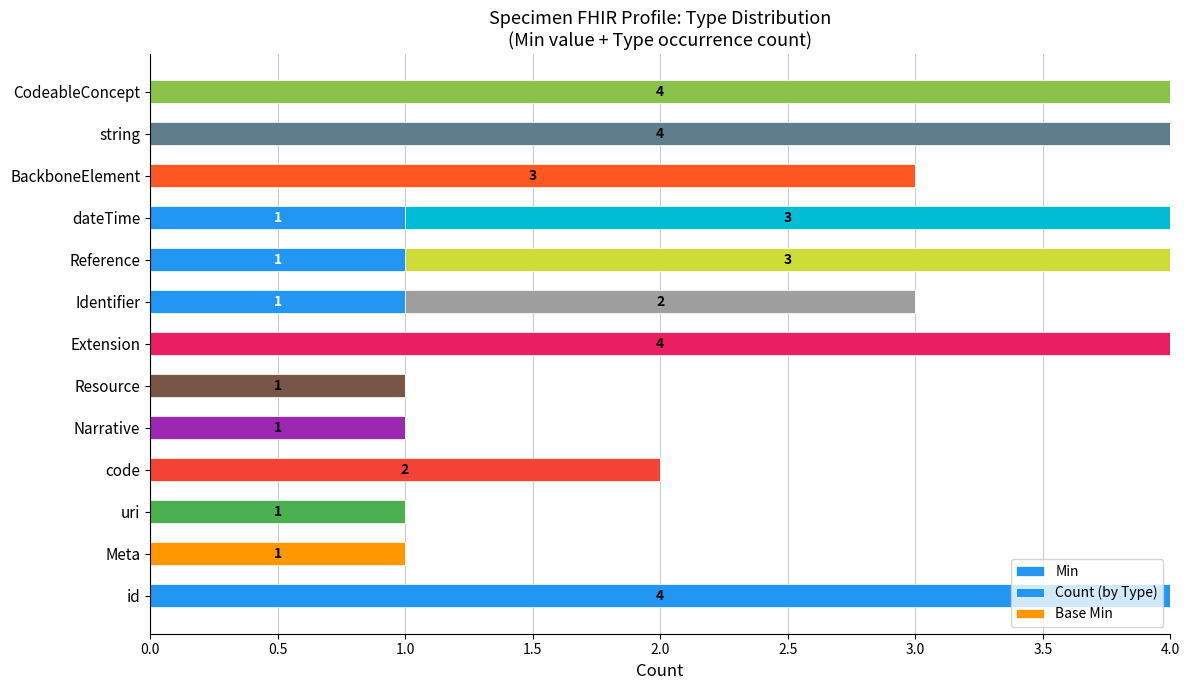

How many values in the Min series exceed 0?

3